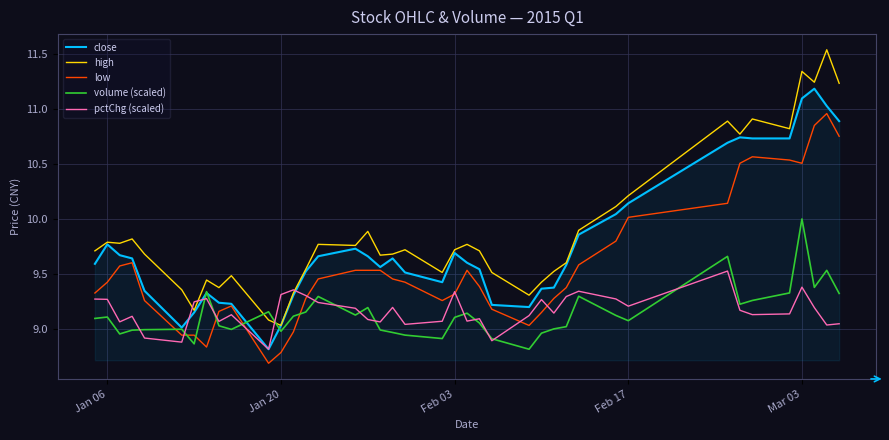

Rank the series by their maximum value, from highest to lowest.

high, close, low, volume (scaled), pctChg (scaled)